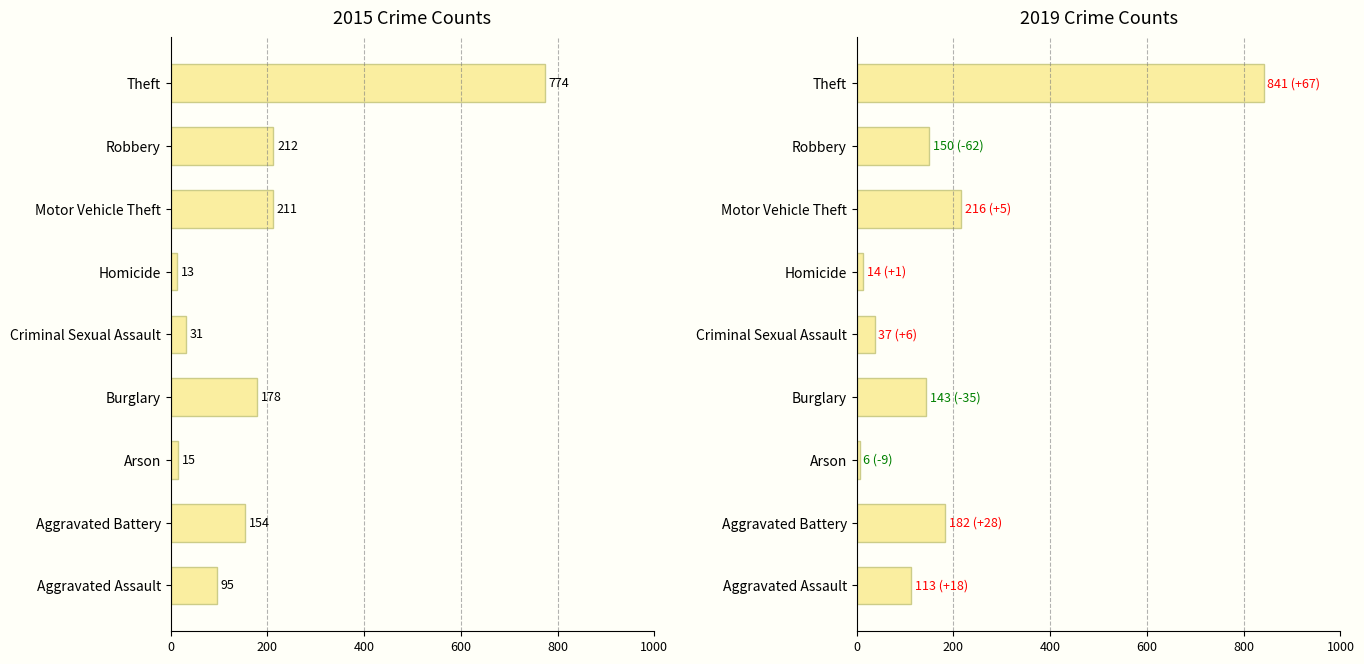

What is the difference between the maximum and minimum values in the 2015 series?

761